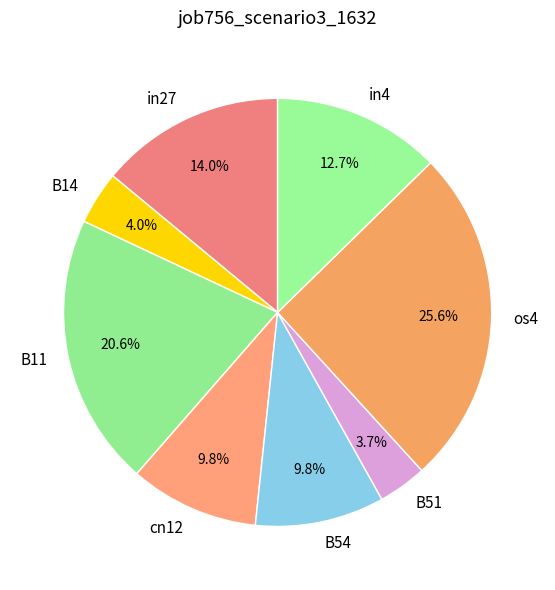

Is in4 the majority of the pie?

No